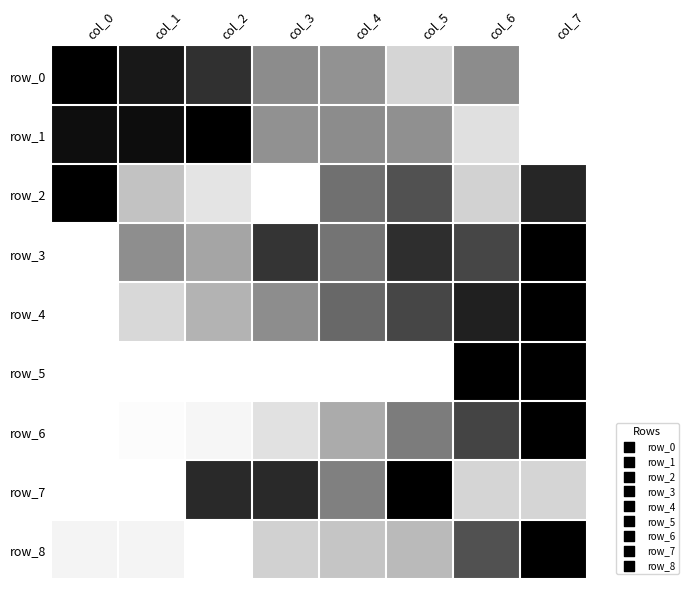

The row_0 series shows 0.2 at col_5. True or false?

True